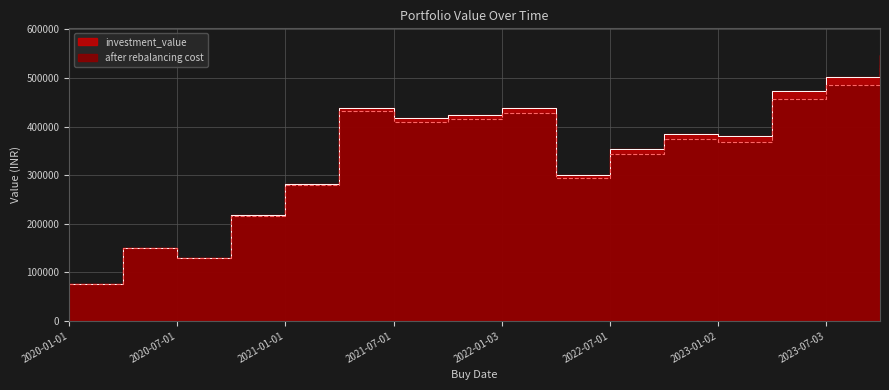

At which category does the chart reach its minimum across all series?

2020-01-01